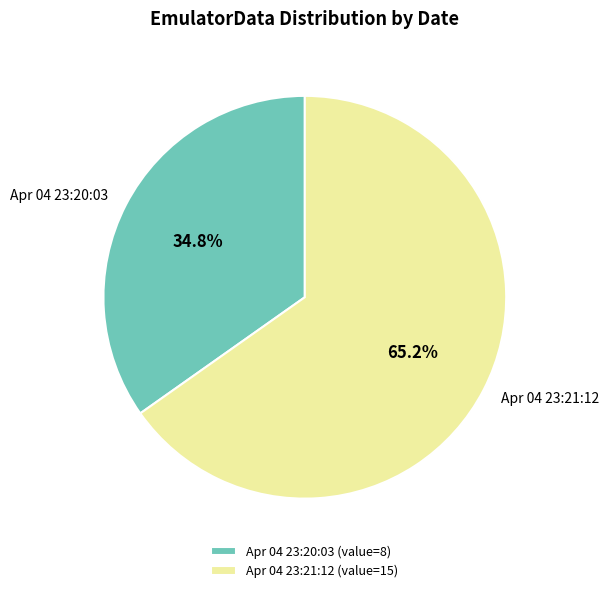

What percentage is NOT represented by Apr 04 23:21:12?

34.8%